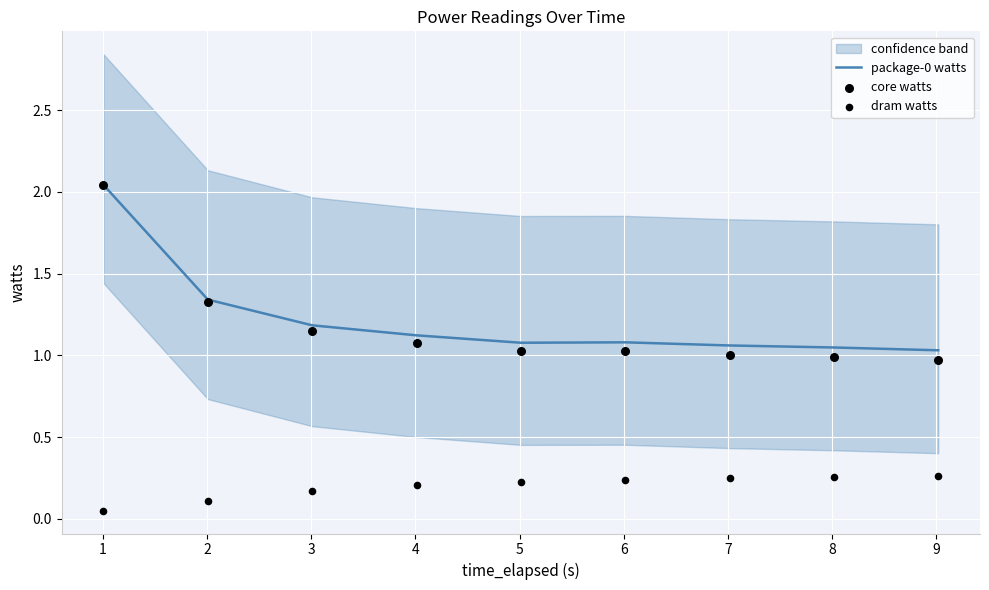

Is the value of core watts at 4 greater than the value of dram watts at 7?

Yes